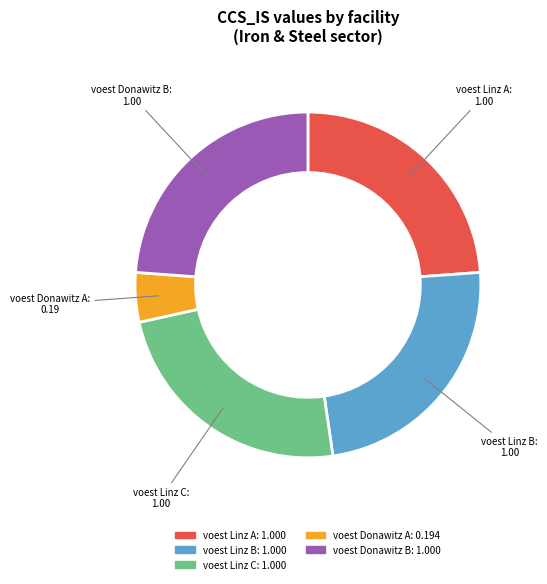

Do voest Donawitz B and voest Linz A together represent more than half of the pie?

No